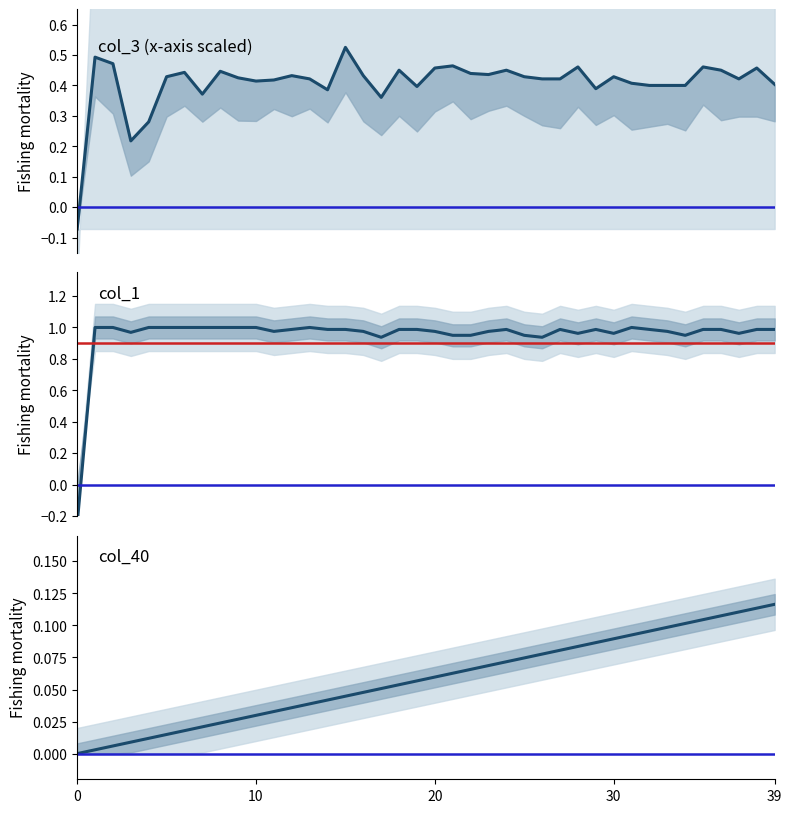

Is it true that col_3 equals 0.5 at 28?

True